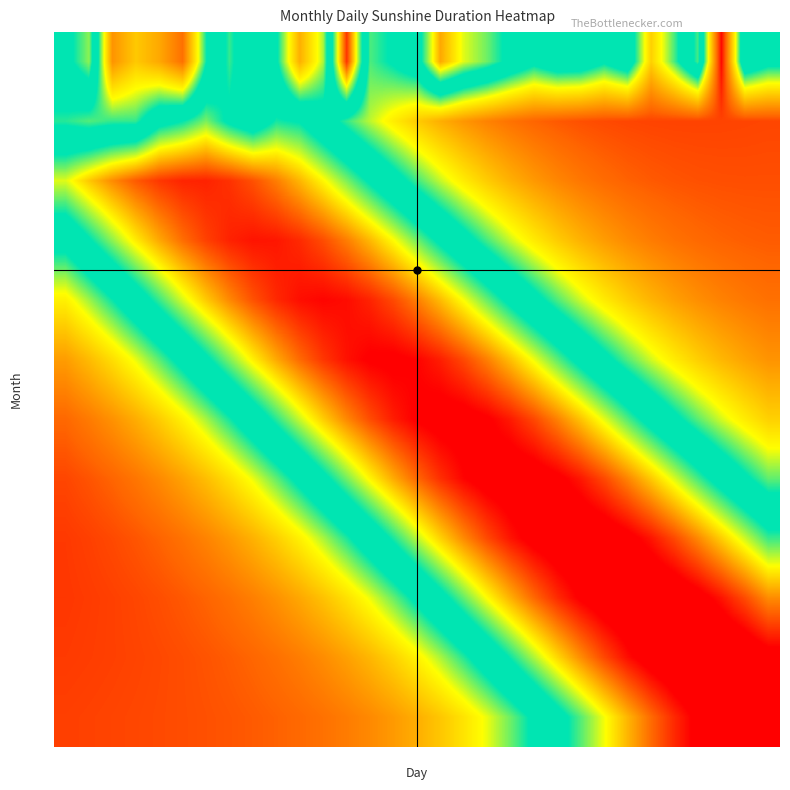

At how many categories does at least one series exceed 54?

31